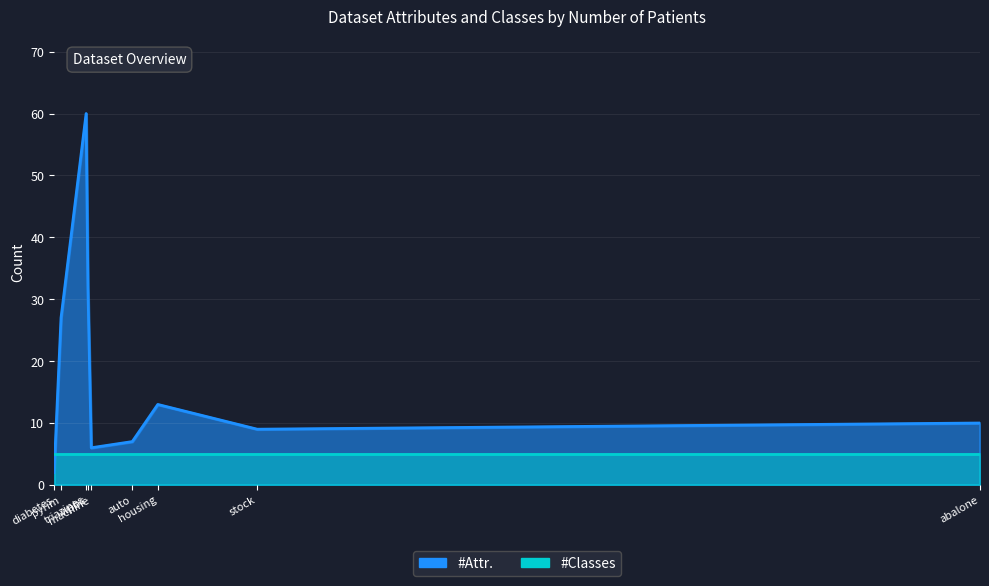

At which category does #Attr. reach its first local peak?

triazines